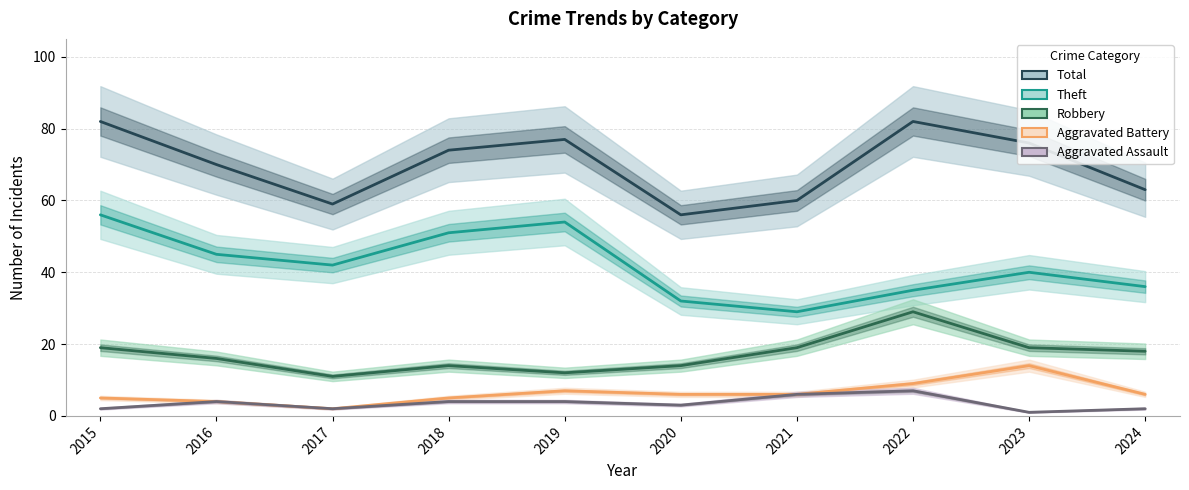

What is the highest value of the Theft series?

56